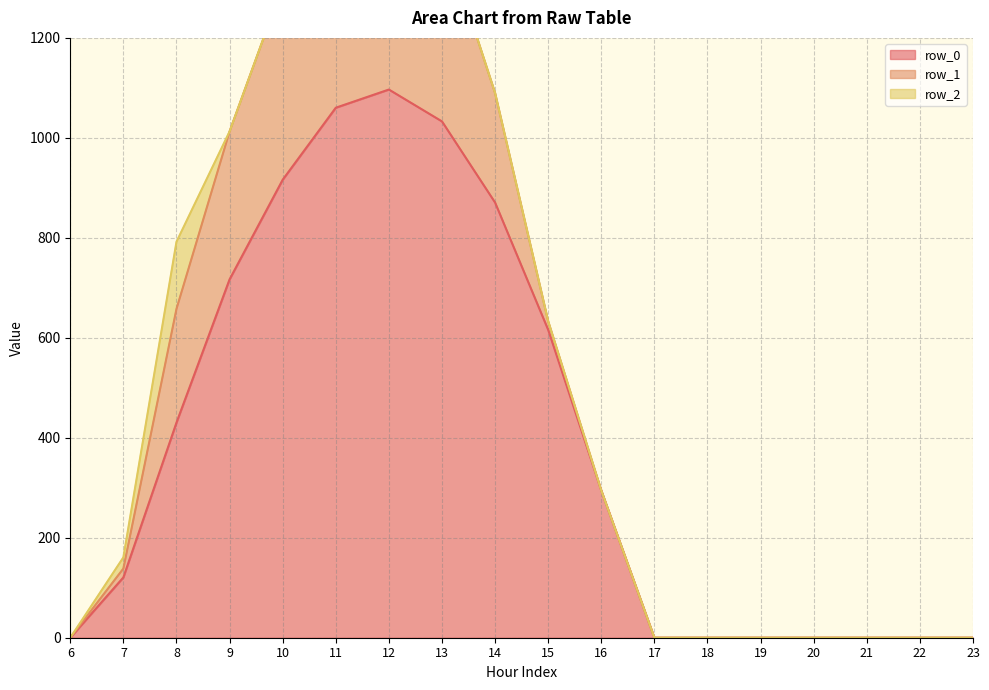

Reading left to right, list all the values displayed in this chart.

row_0: 0.0	120.6	430.3	716.9	916.2	1060.3	1096.7	1032.9	870.6	615.9	294.5	0.0	0.0	0.0	0.0	0.0	0.0	0.0
row_1: 0.0	17.7	227.5	295.9	388.1	471.7	485.4	382.7	219.2	17.3	0.0	0.0	0.0	0.0	0.0	0.0	0.0	0.0
row_2: 0.0	22.3	134.2	0.0	0.0	0.0	0.0	0.0	0.0	0.0	0.0	0.0	0.0	0.0	0.0	0.0	0.0	0.0